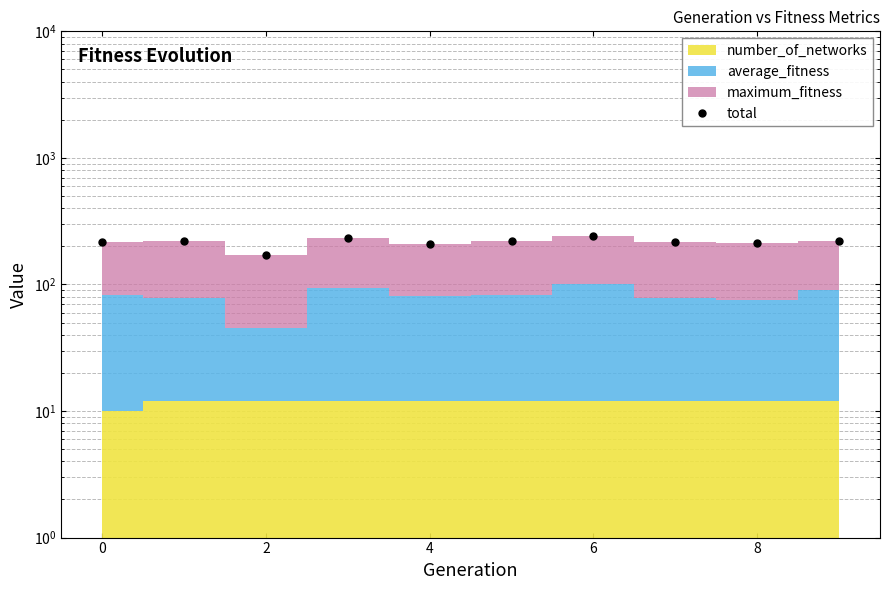

Reading right to left, what are all the values shown in this chart?

220.5	212.5	215.2	239.4	222.1	208.5	232.4	171.6	220.0	215.1